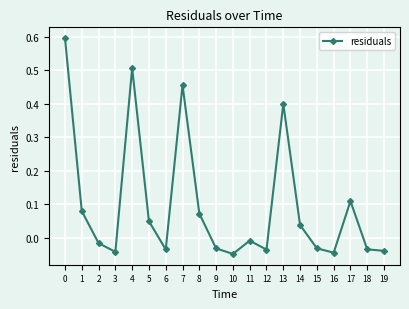

The value at 18 is -0.1. True or false?

False